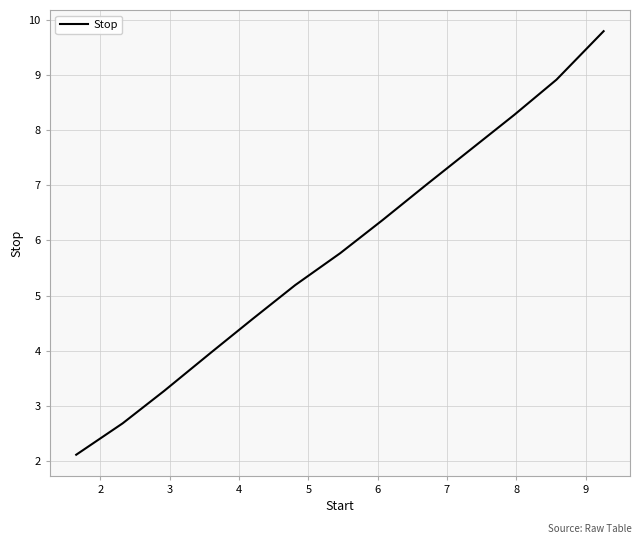

Reading left to right, transcribe all the data shown in this chart.

2.1	2.7	3.3	4.0	4.6	5.2	5.8	6.4	7.0	7.6	8.3	8.9	9.8